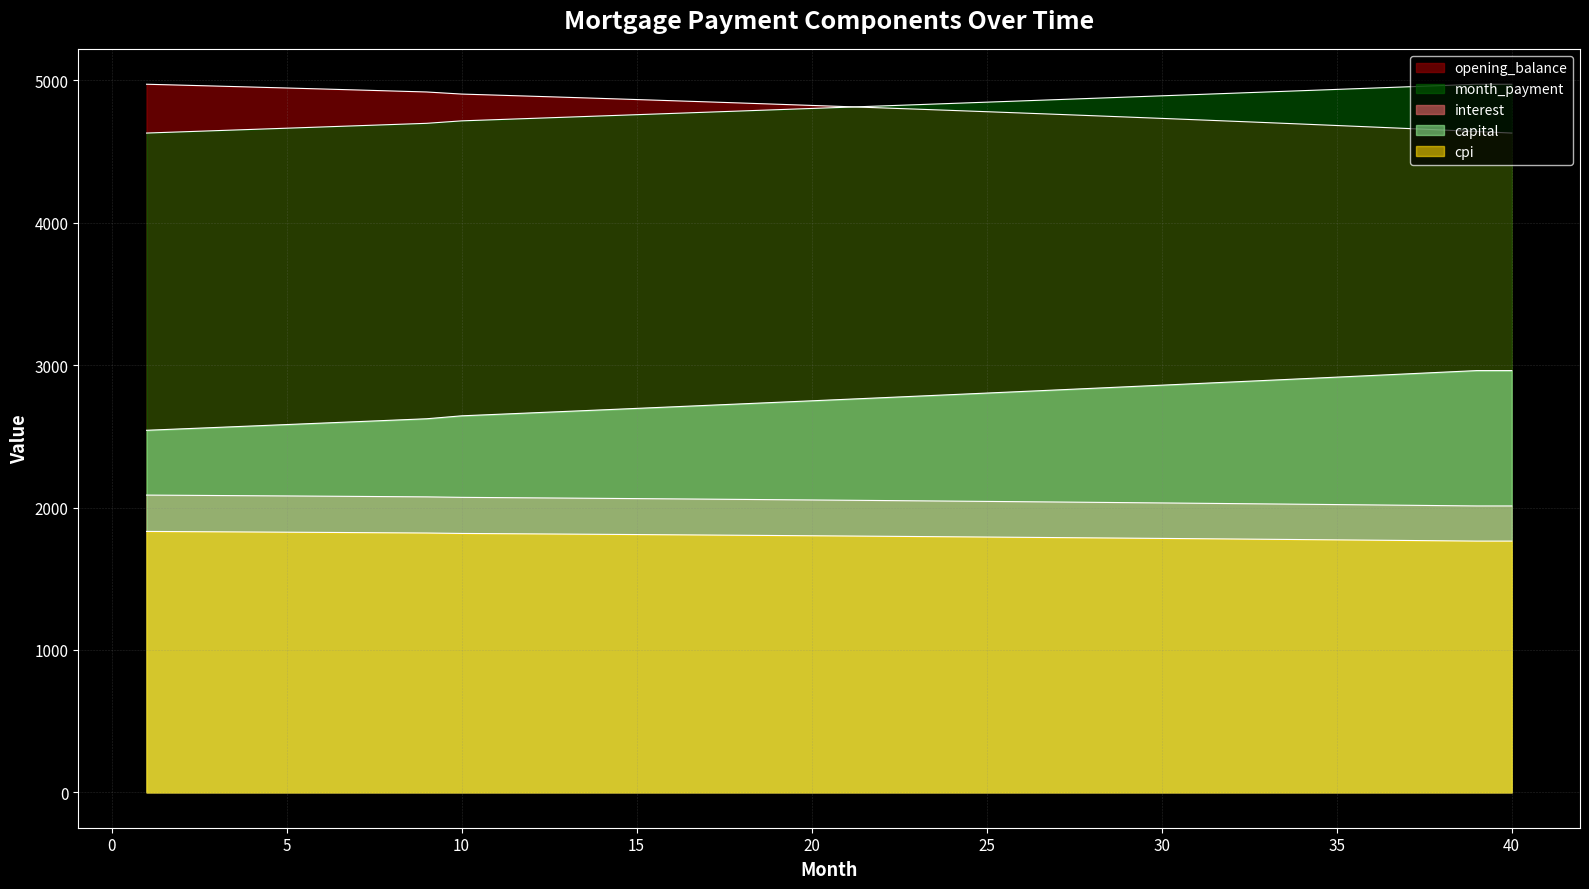

What is the difference between the second highest and minimum values in the opening_balance series?

336.4